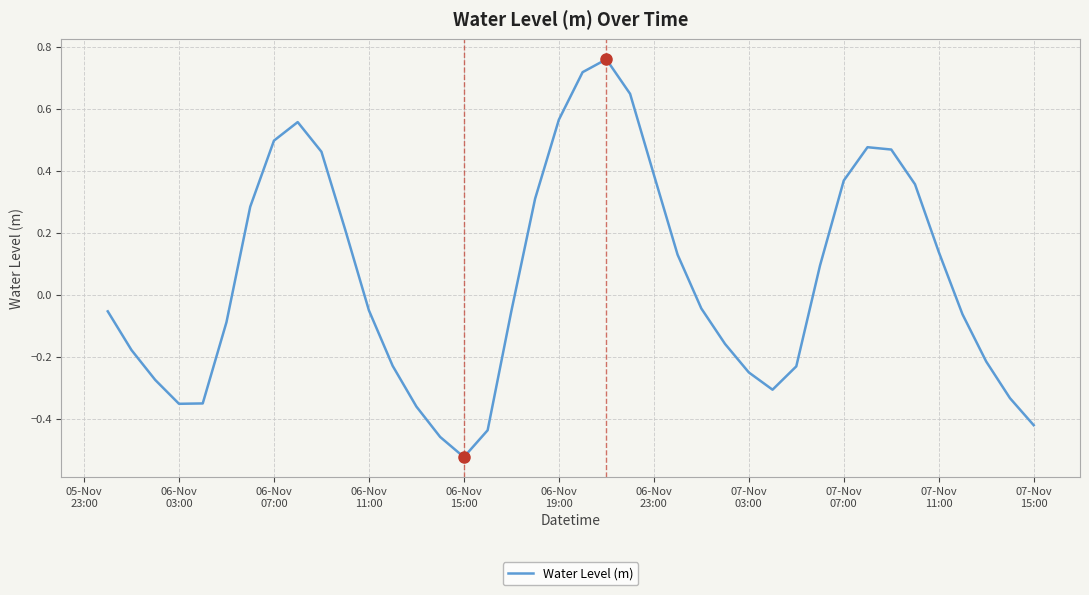

What is the difference between the maximum and minimum values?

1.3